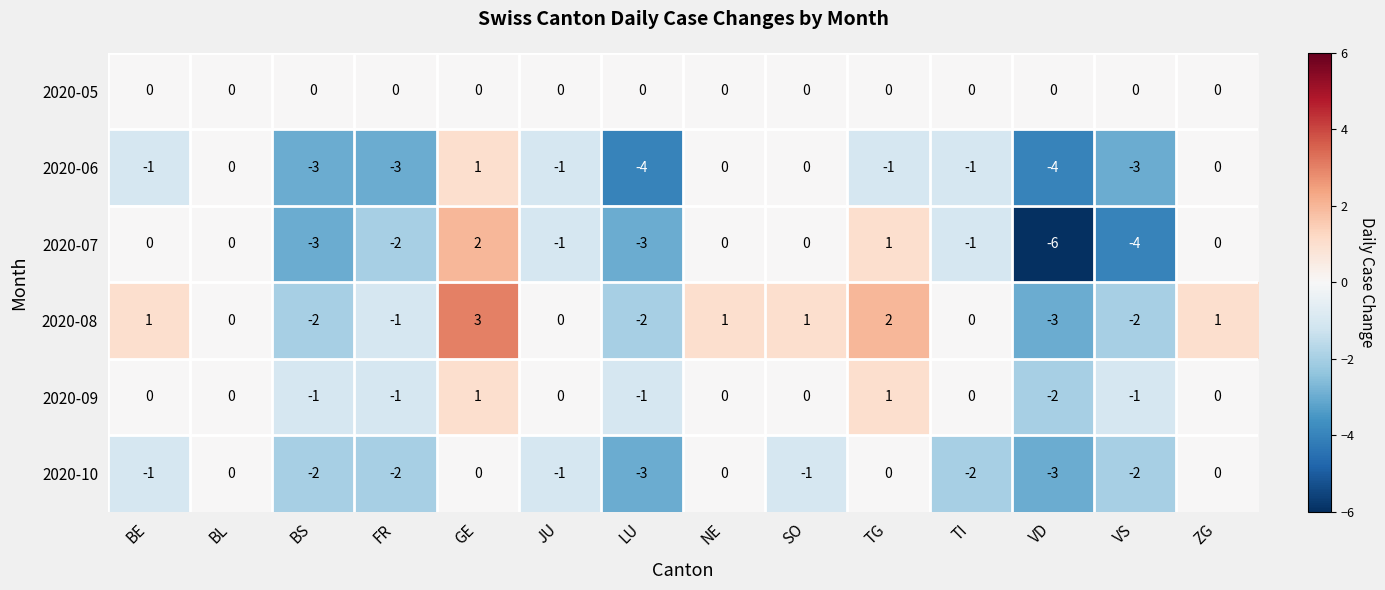

How many 2020-09 values are between -1 and 0?

11